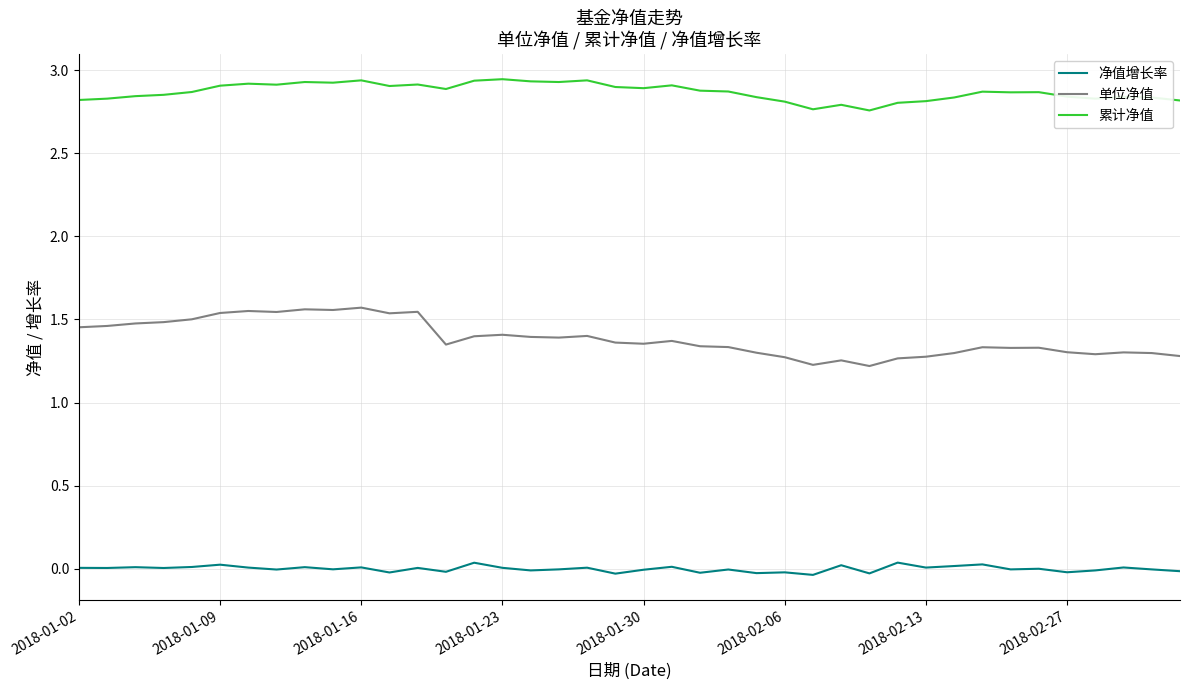

True or false: 累计净值 and 净值增长率 cross at least once.

False